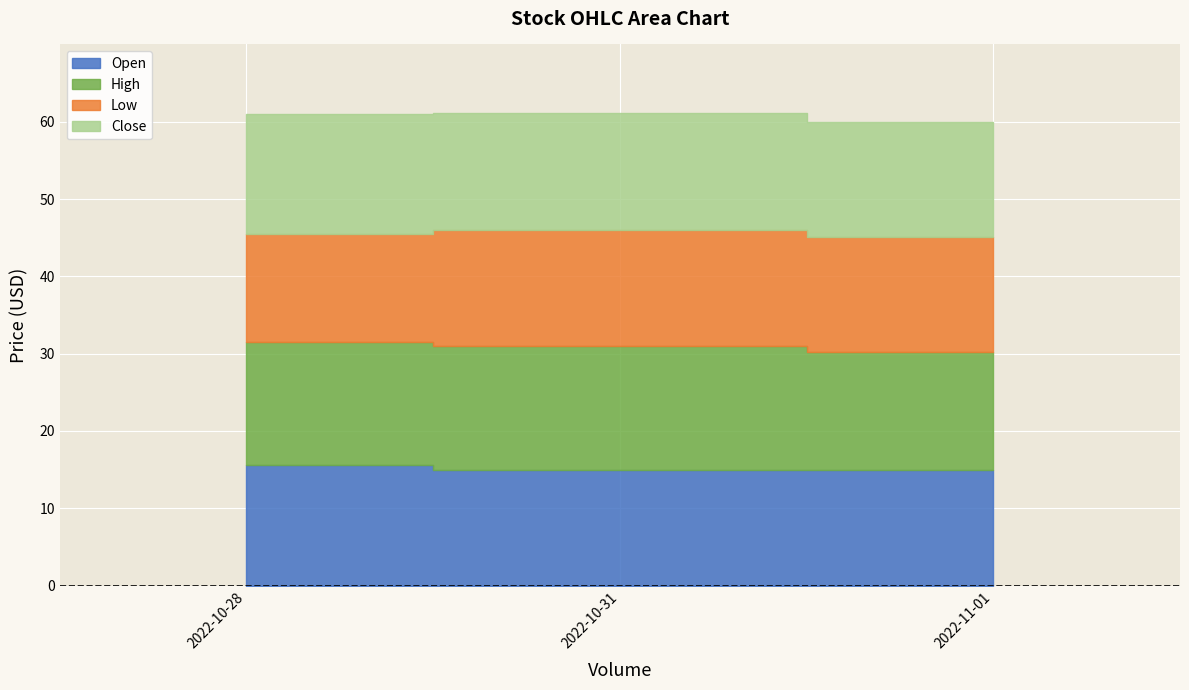

Count the number of data series in this chart.

4